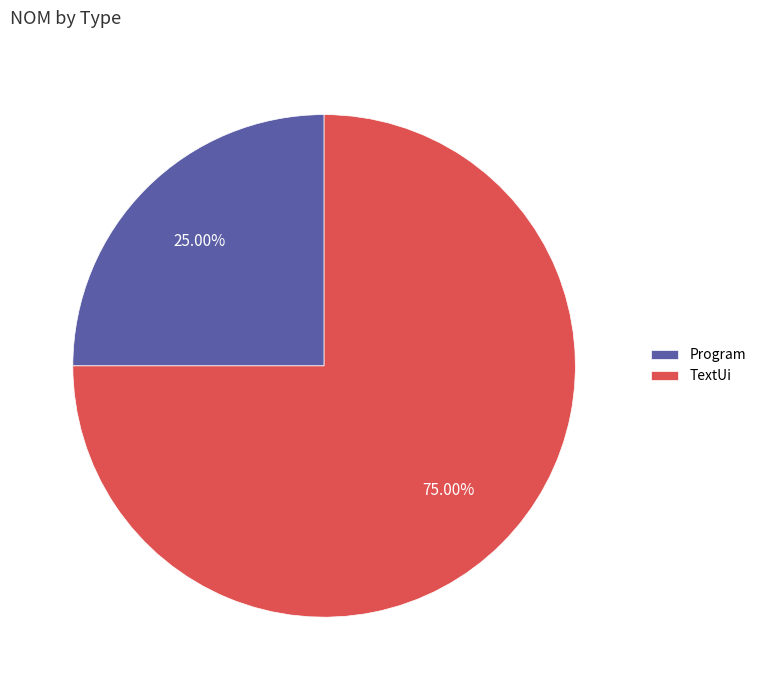

Rank the categories by value from highest to lowest.

TextUi, Program